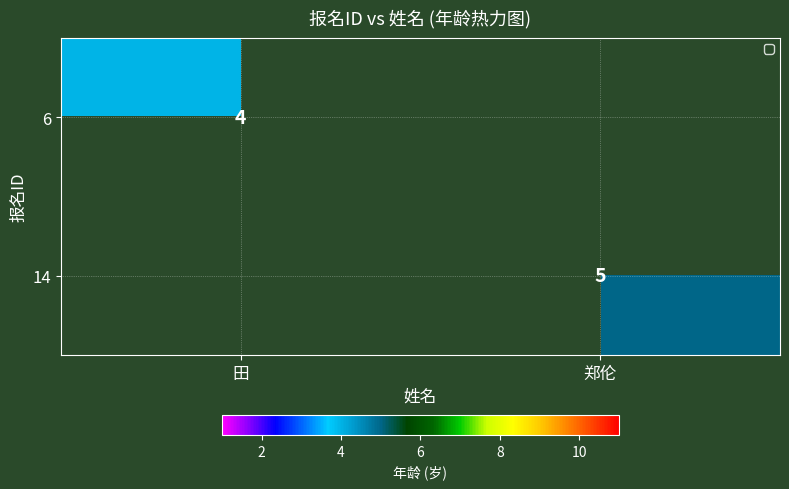

The 14 series shows 5 at 郑伦. True or false?

True